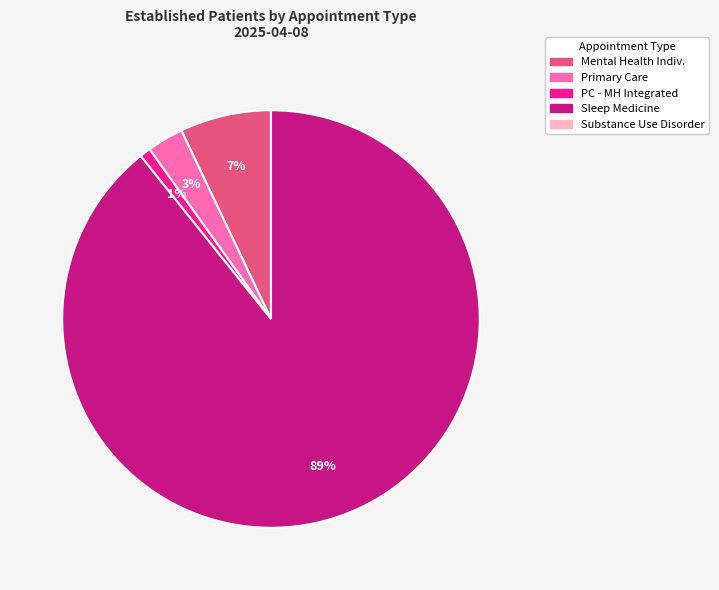

To the nearest percent, what is the difference between the largest and smallest slice percentages?

89%